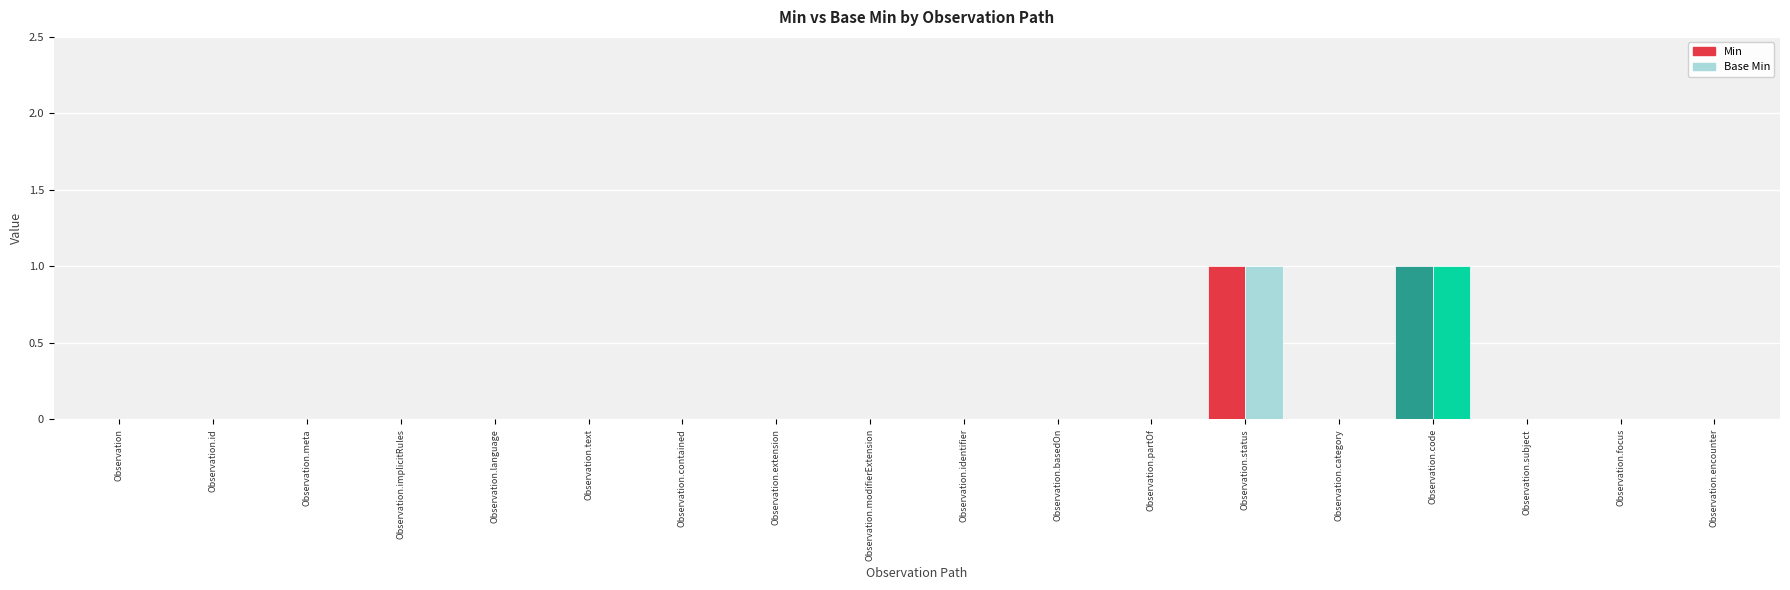

Reading left to right, list all the values displayed in this chart.

Min: Observation=0	Observation.id=0	Observation.meta=0	Observation.implicitRules=0	Observation.language=0	Observation.text=0	Observation.contained=0	Observation.extension=0	Observation.modifierExtension=0	Observation.identifier=0	Observation.basedOn=0	Observation.partOf=0	Observation.status=1	Observation.category=0	Observation.code=1	Observation.subject=0	Observation.focus=0	Observation.encounter=0
Base Min: Observation=0	Observation.id=0	Observation.meta=0	Observation.implicitRules=0	Observation.language=0	Observation.text=0	Observation.contained=0	Observation.extension=0	Observation.modifierExtension=0	Observation.identifier=0	Observation.basedOn=0	Observation.partOf=0	Observation.status=1	Observation.category=0	Observation.code=1	Observation.subject=0	Observation.focus=0	Observation.encounter=0